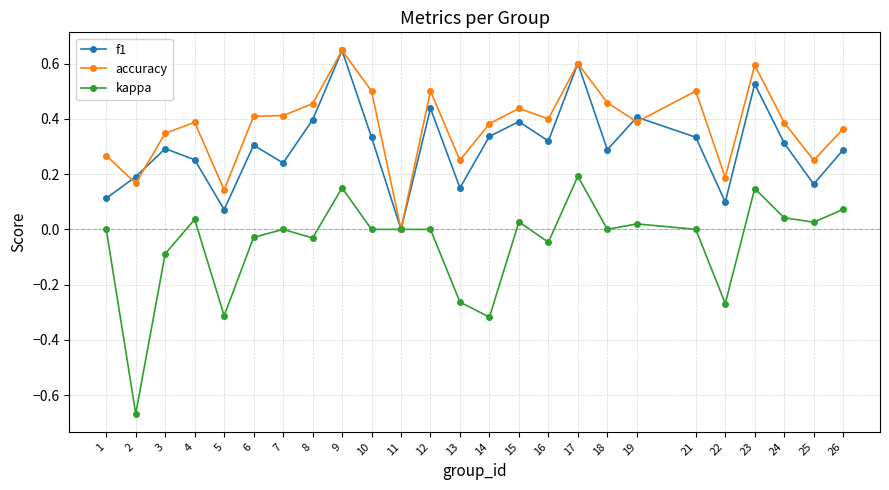

What are all the series names shown in the legend?

f1, accuracy, kappa